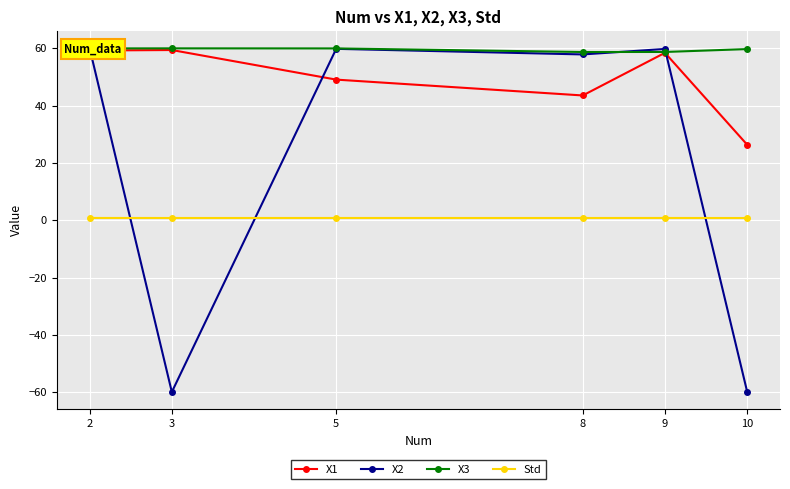

Is the value of X3 at 5 greater than the value of X2 at 9?

Yes